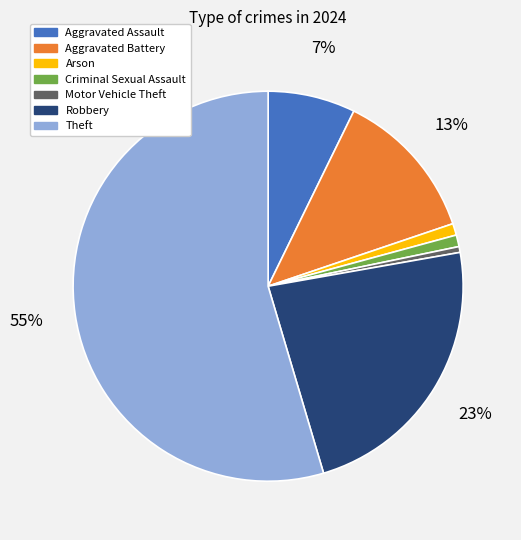

To the nearest percent, what is the difference between the Motor Vehicle Theft and Robbery slice percentages?

23%